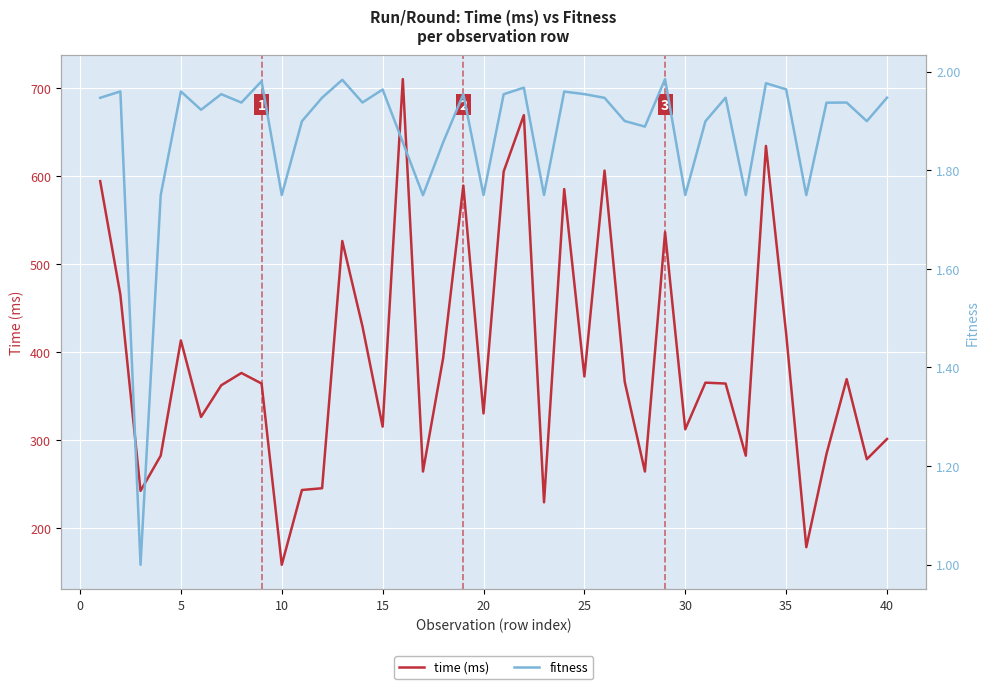

True or false: fitness and time (ms) cross at least once.

False